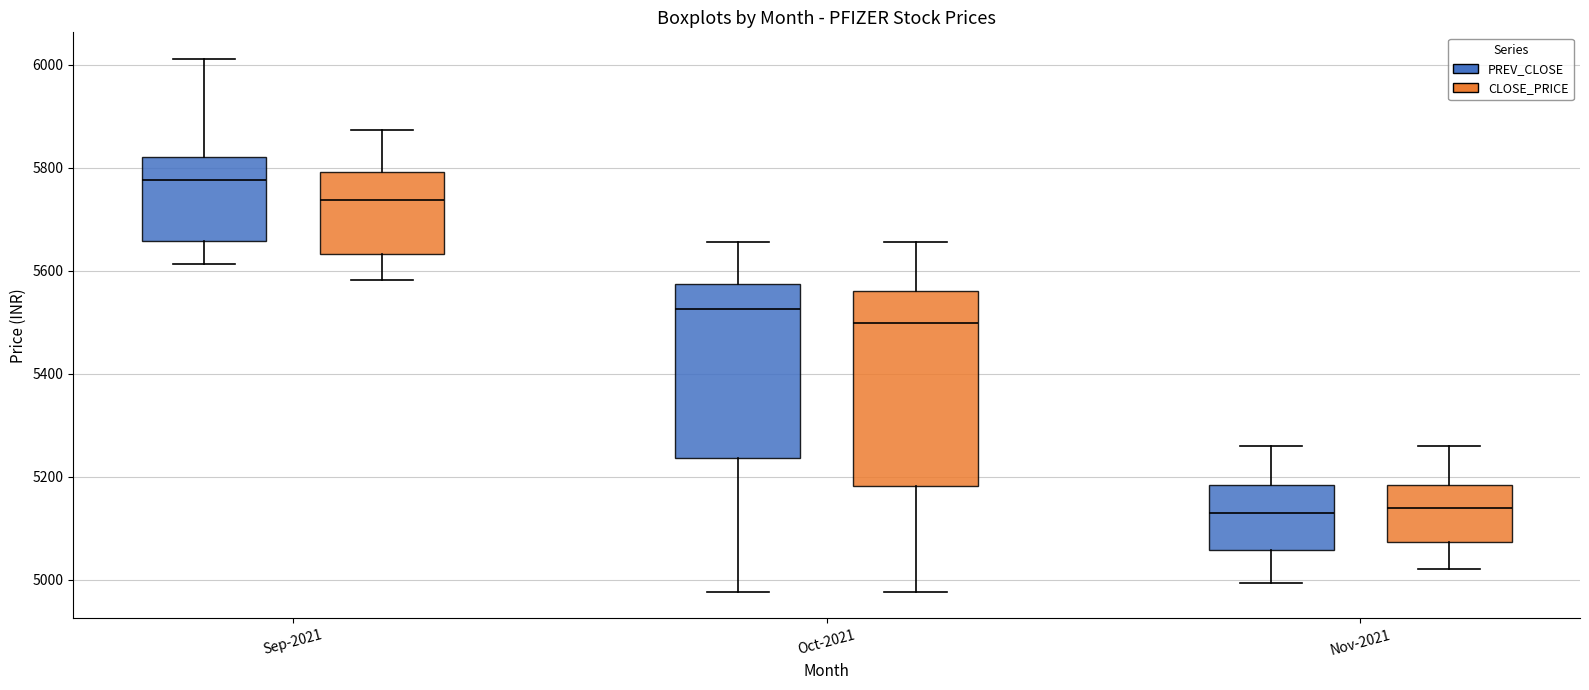

Where does the upper whisker of the box for Sep-2021 (PREV_CLOSE) end on the y-axis? The values are not printed on the chart, so give them approximately, as read against the axis.

6020